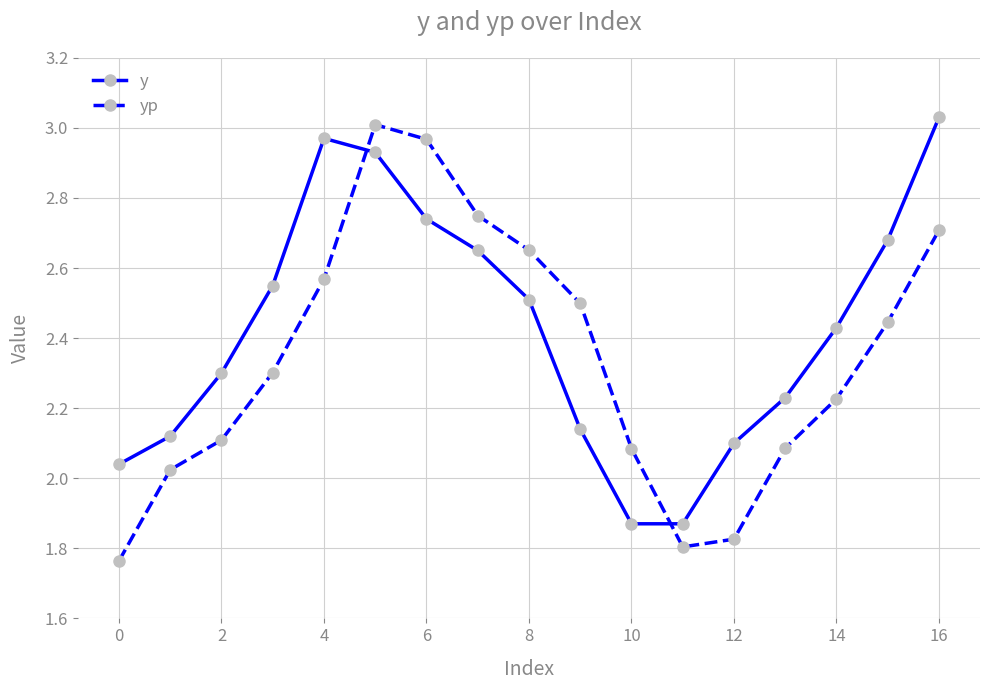

What is the difference between the maximum and minimum values in the y series?

1.2